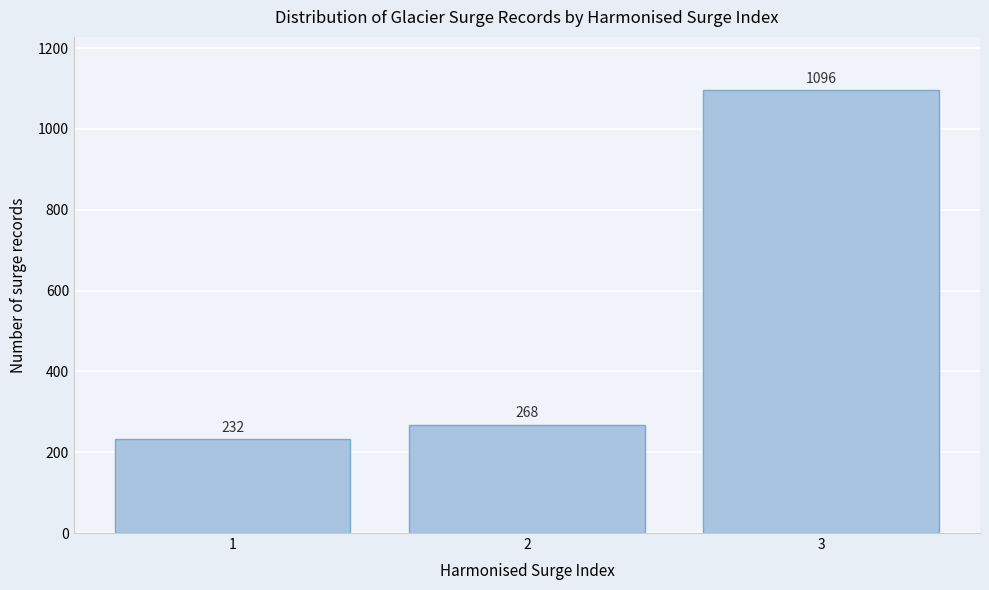

Reading left to right, what are all the values shown in this chart?

1=232	2=268	3=1096